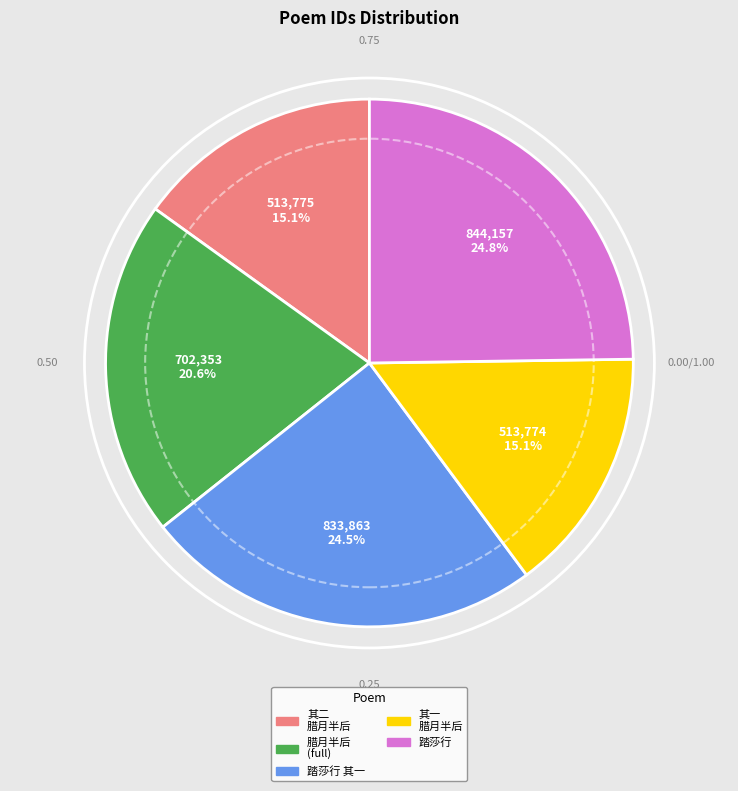

Is there any slice that represents more than half of the pie?

No